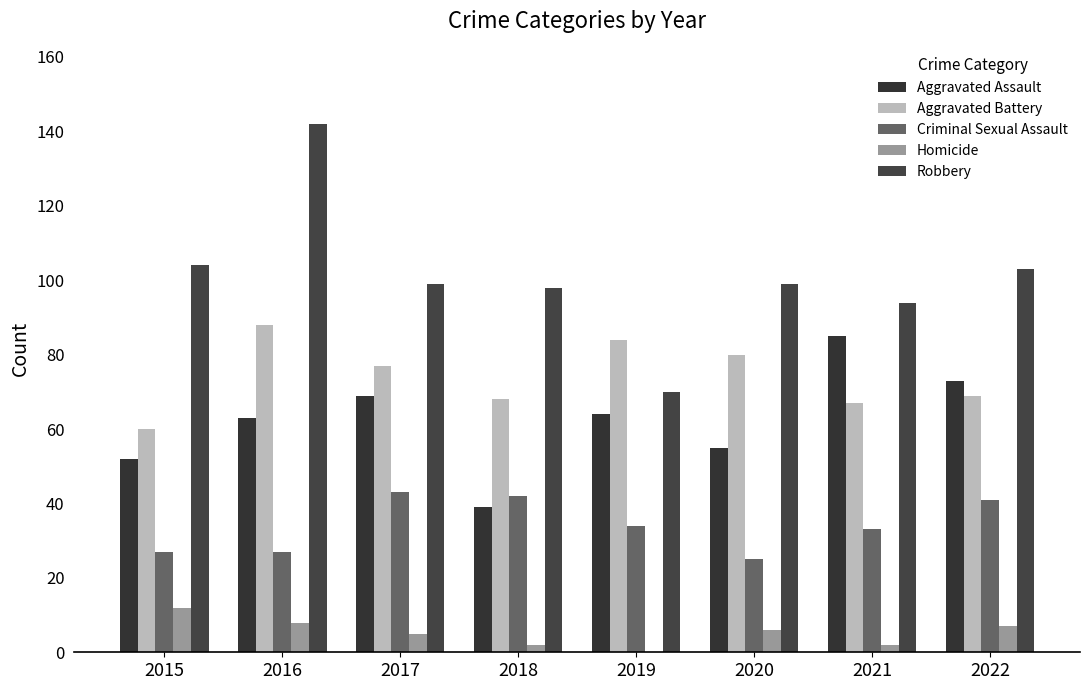

Is the value of Homicide at 2020 greater than the value of Robbery at 2019?

No